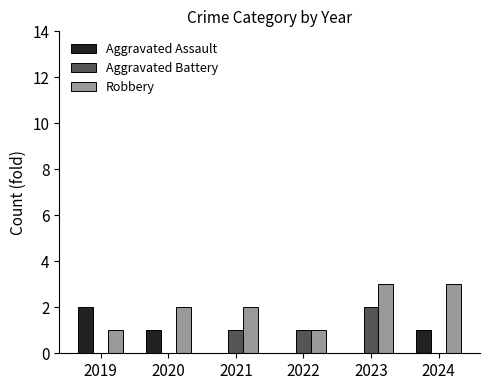

Is it true that Aggravated Assault equals 0 at 2021?

True